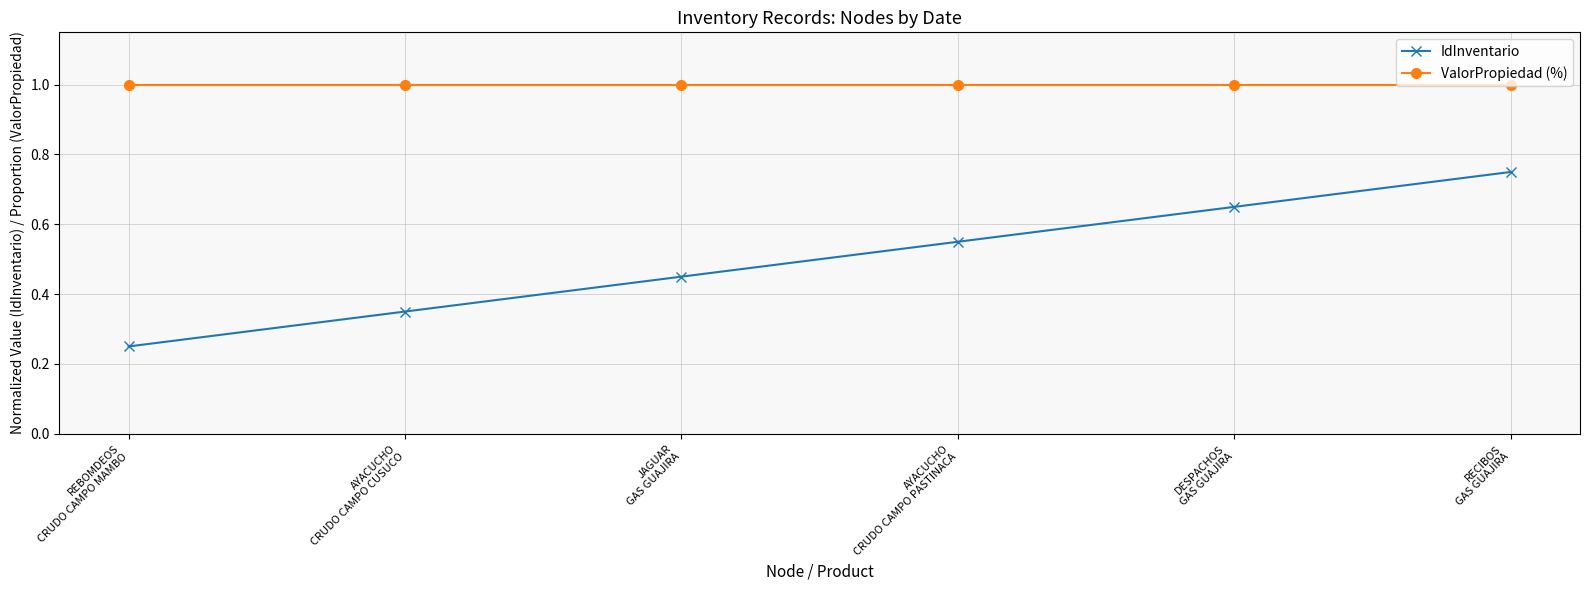

What is the total value across all series at AYACUCHO
CRUDO CAMPO PASTINACA?

1.6